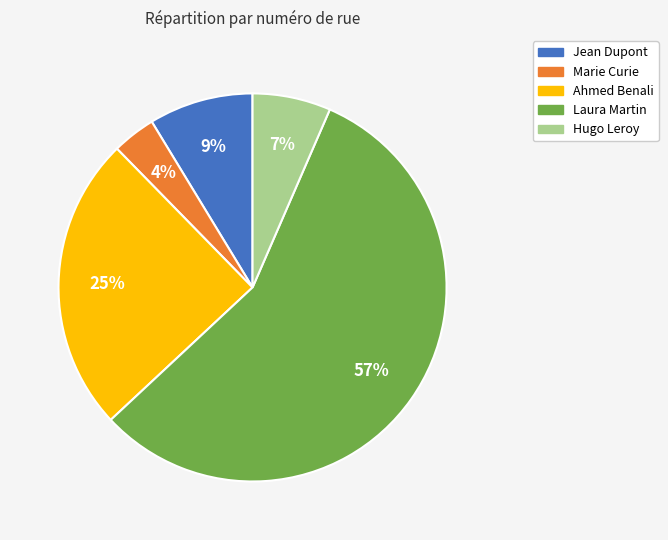

Count the number of slices in the pie.

5